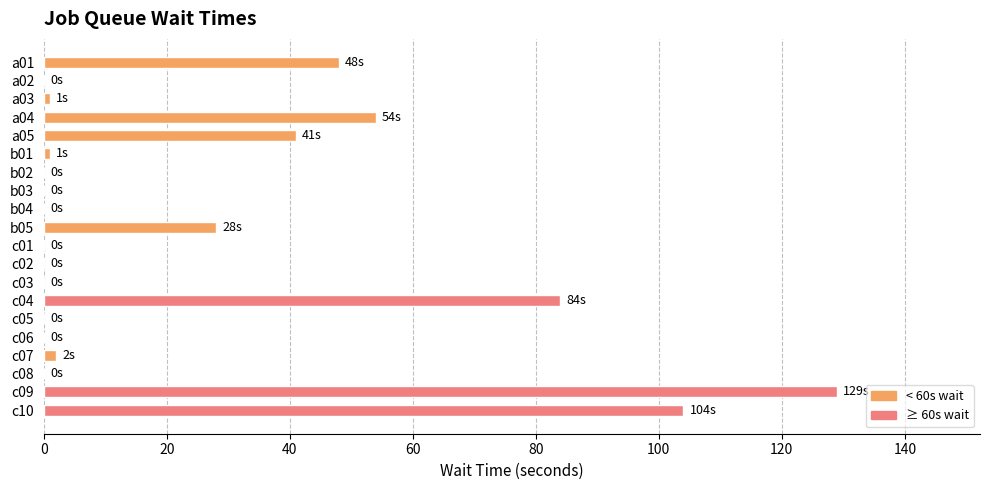

Is it true that the value at b03 is 0?

True